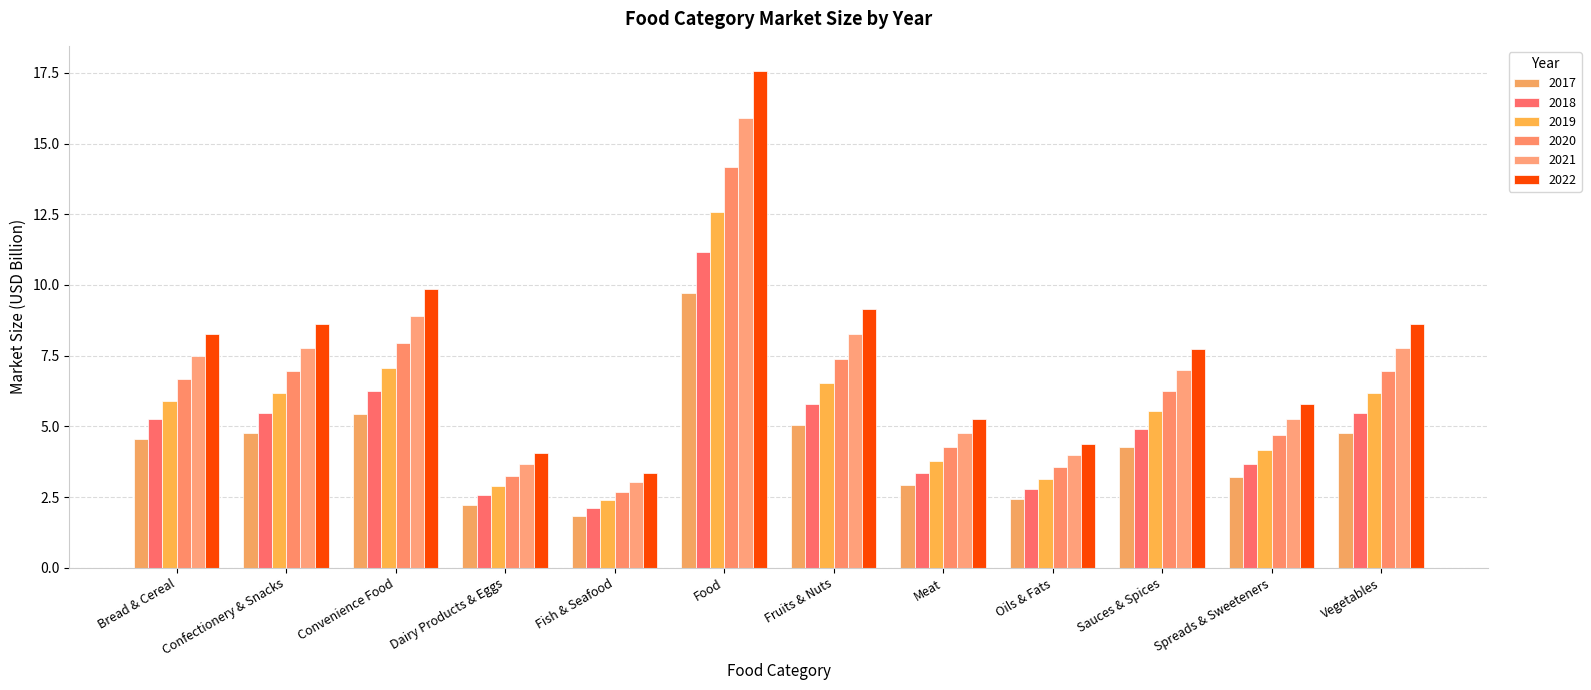

At how many categories does at least one series exceed 8?

6